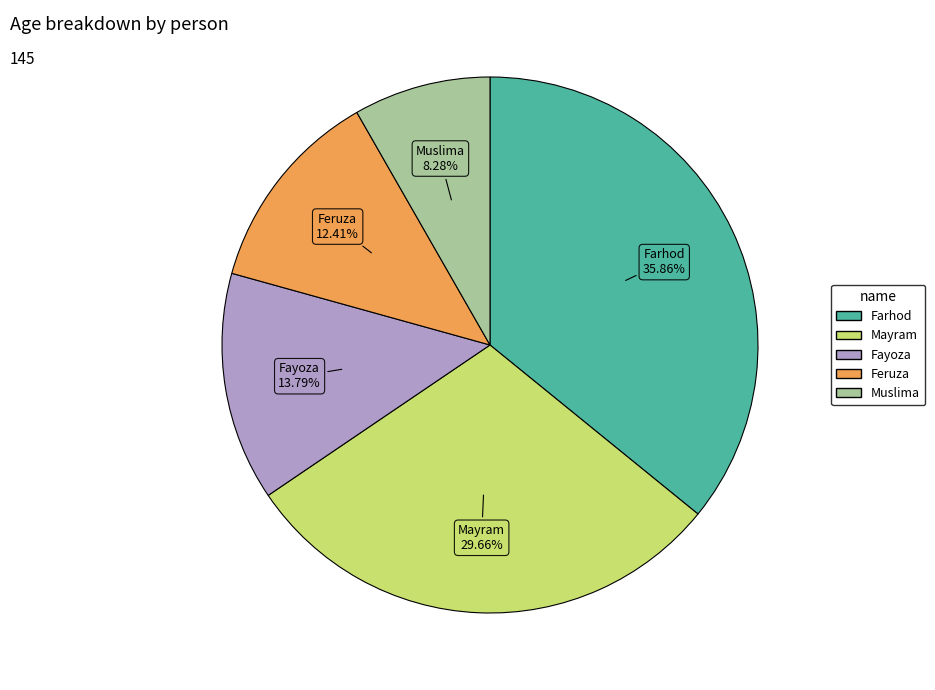

Do Farhod and Mayram together represent more than half of the pie?

Yes